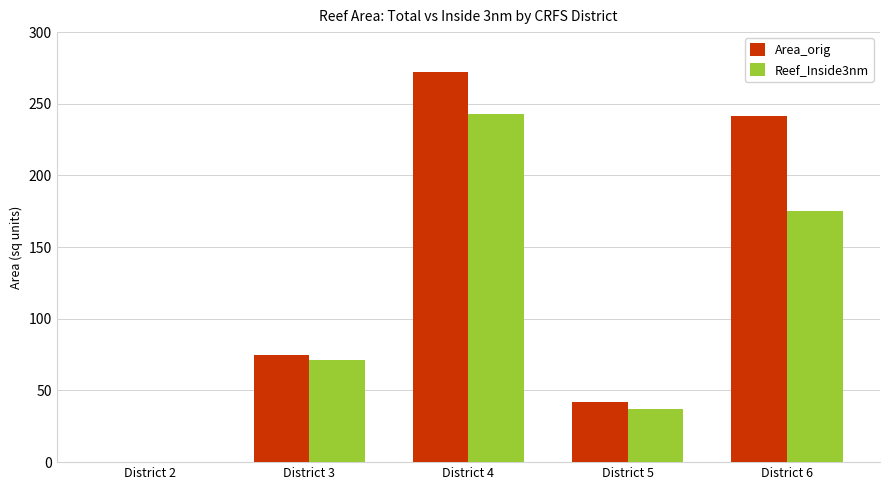

Does the chart contain stacked bars?

No